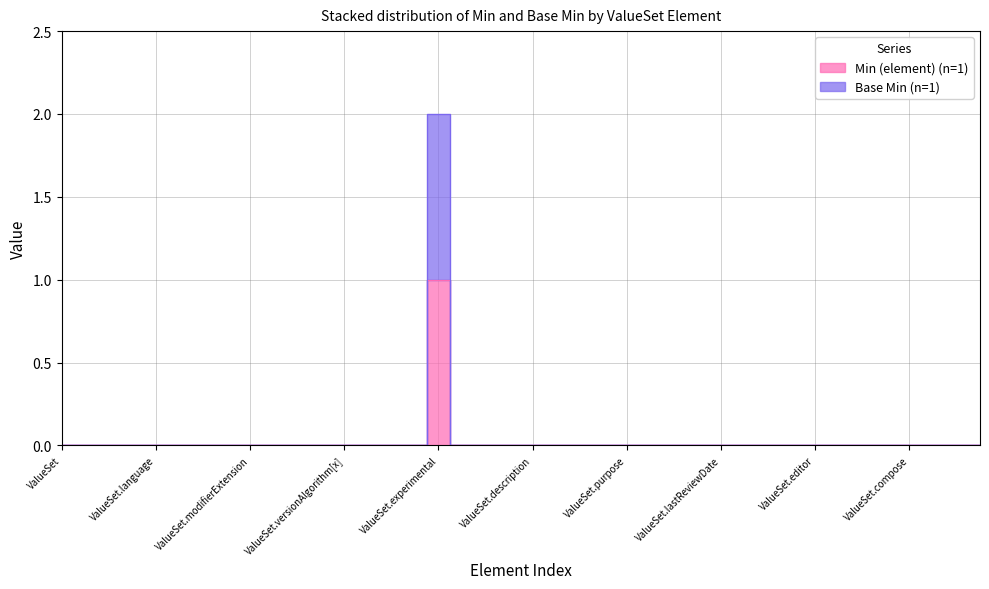

Rank the series by their maximum value, from lowest to highest.

Min (element), Base Min